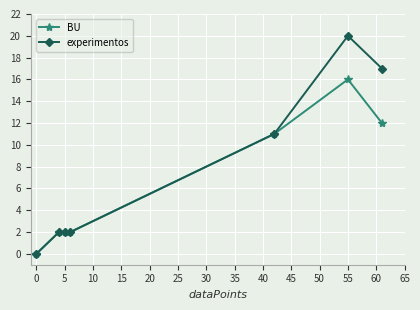

Which series has the largest total across all categories?

experimentos